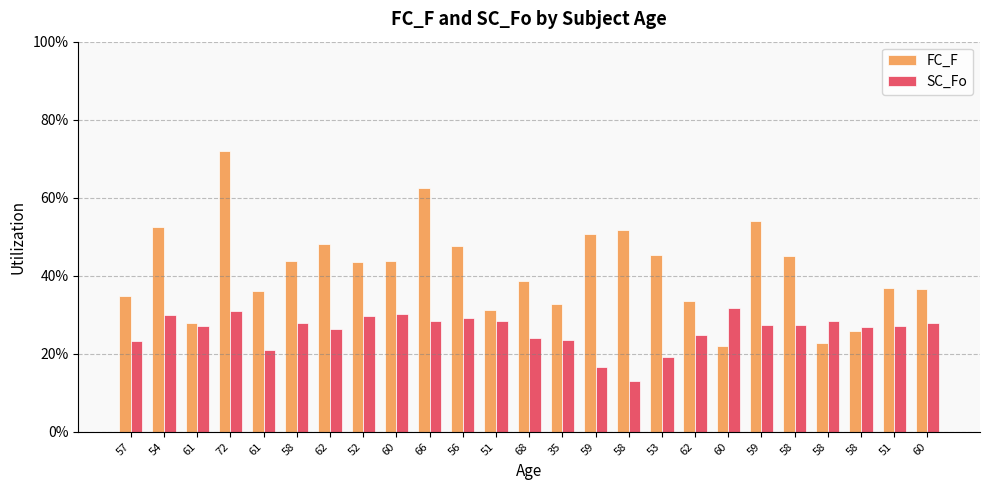

What are all the series names shown in the legend?

FC_F, SC_Fo